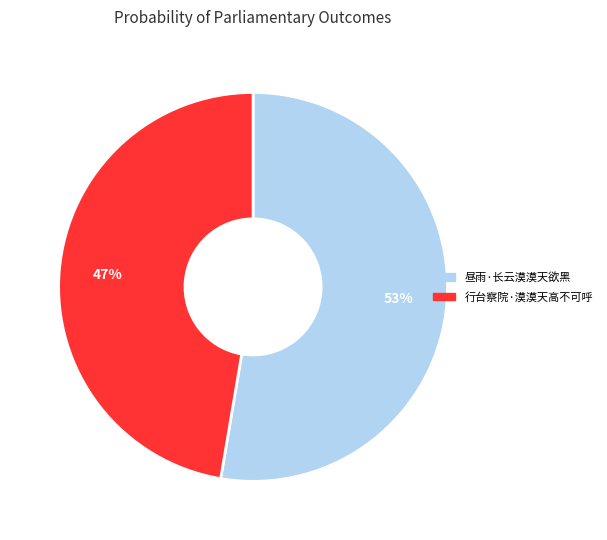

To the nearest percent, what is the average slice percentage?

50%